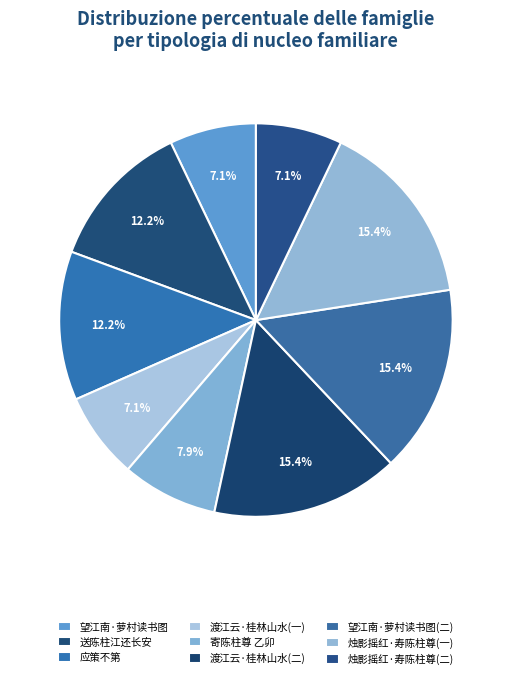

Count the number of slices in the pie.

9